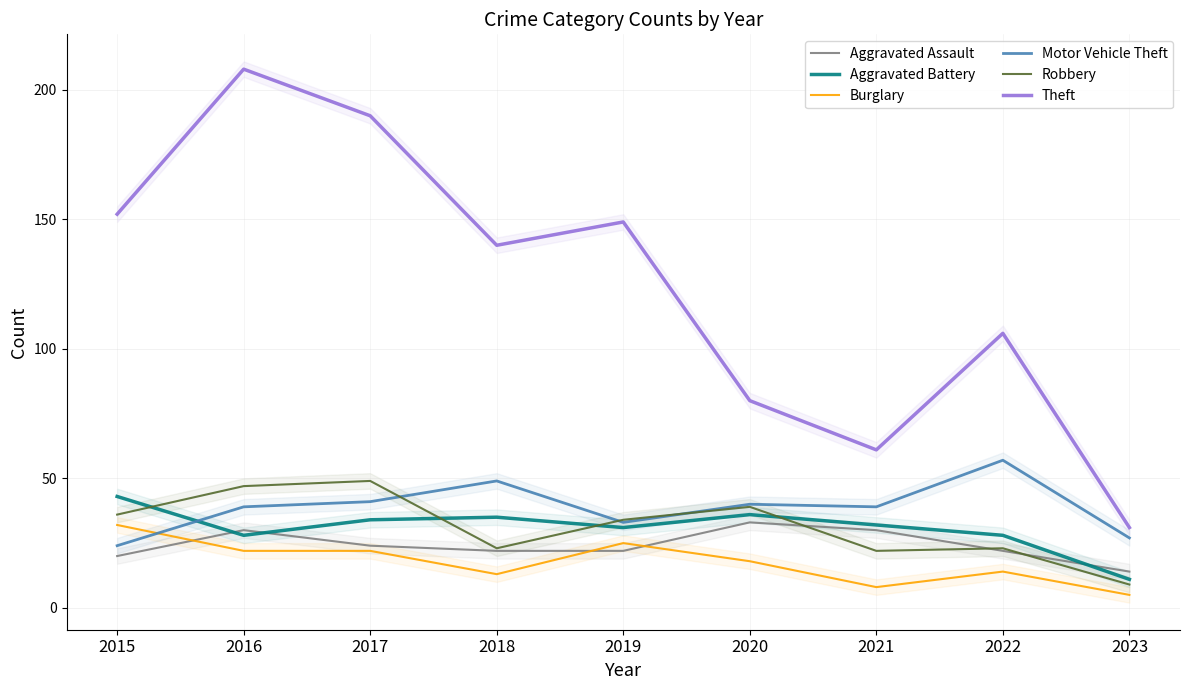

What is the highest value of the Theft series?

208